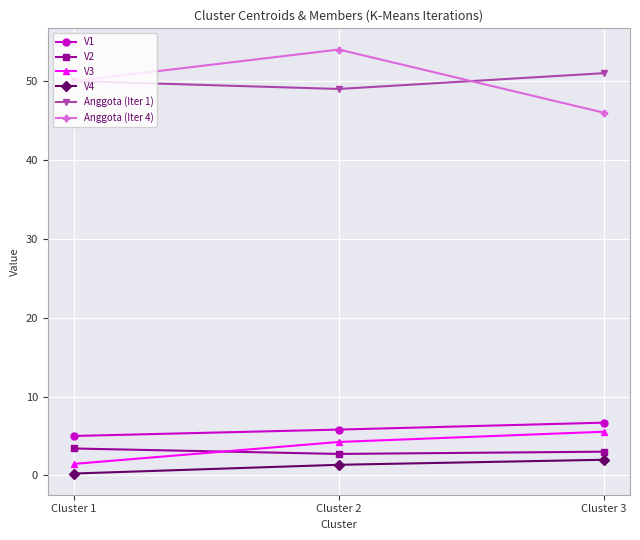

True or false: V1 has a value of 9.7 at Cluster 2.

False